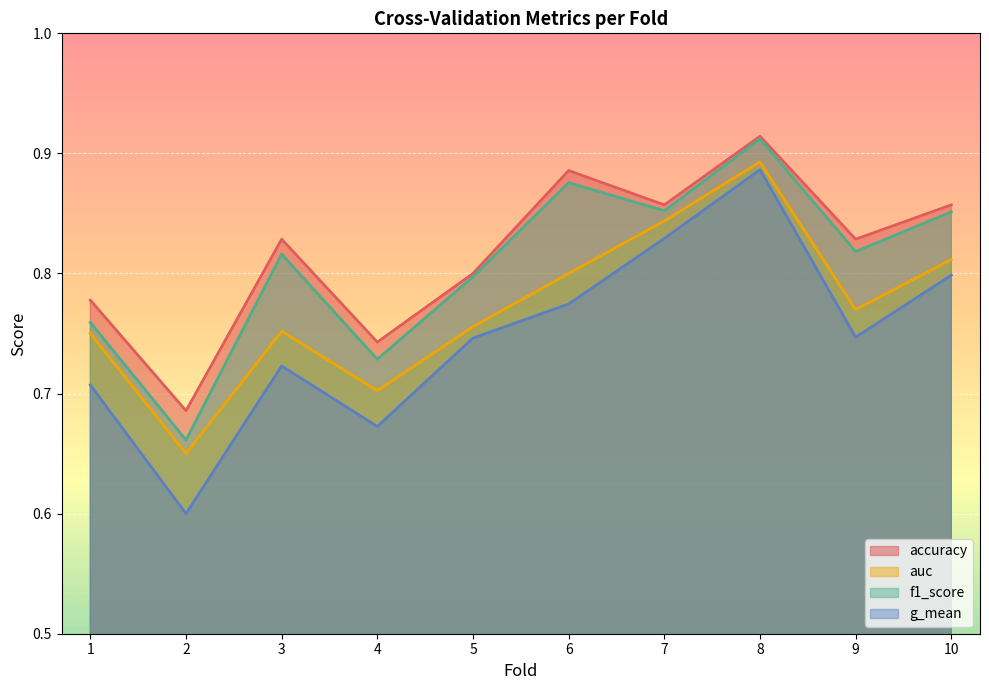

What is the difference between the second highest and minimum values in the g_mean series?

0.2